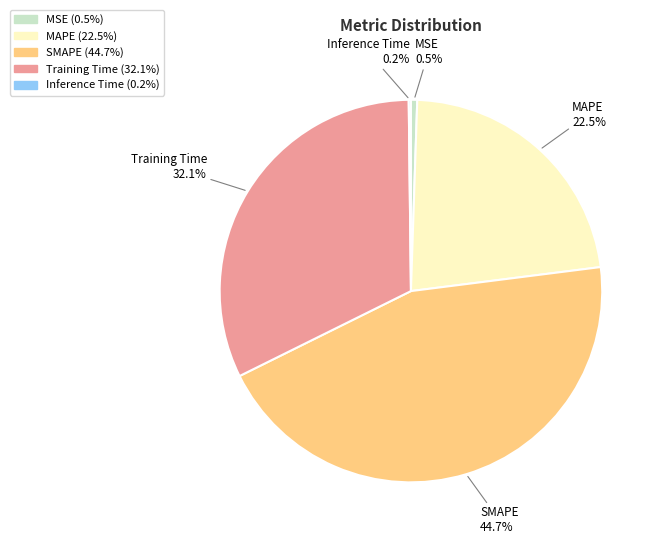

To the nearest percent, what is the difference between the largest and smallest slice percentages?

44%